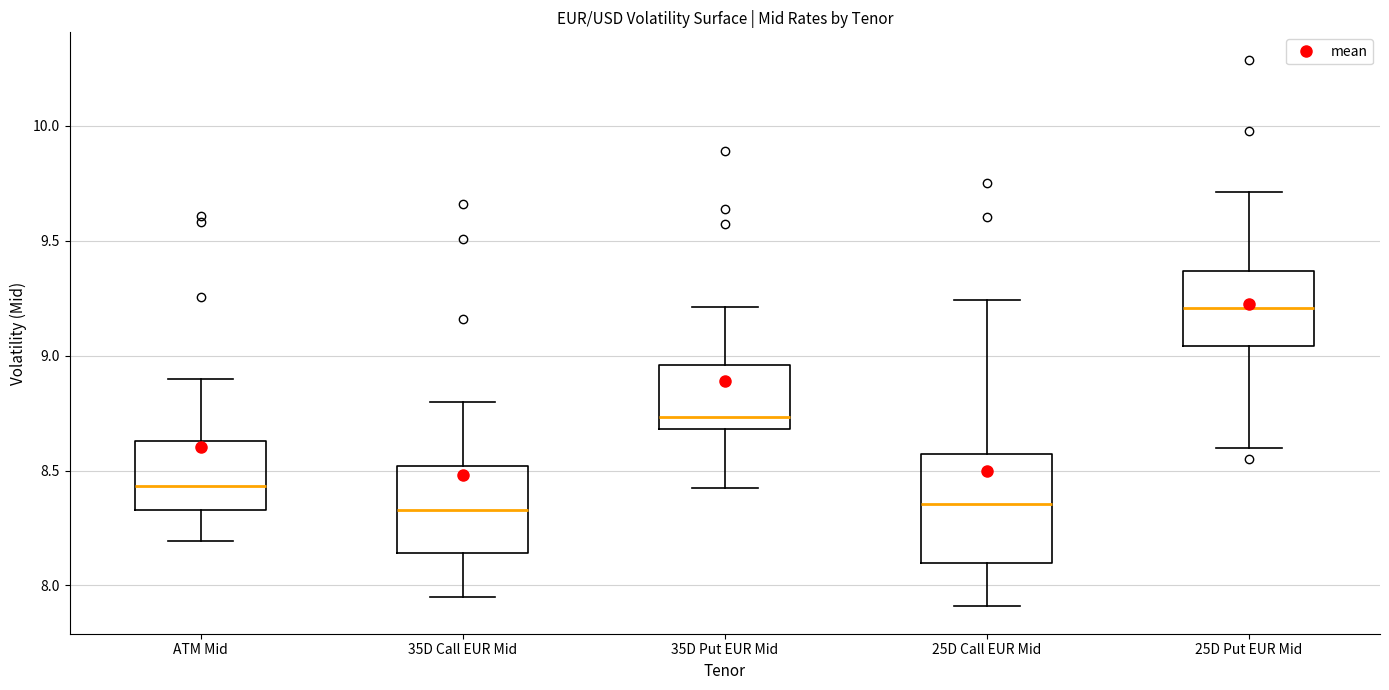

Where does the median line of the box for 35D Put EUR Mid sit on the y-axis? The values are not printed on the chart, so give them approximately, as read against the axis.

8.75